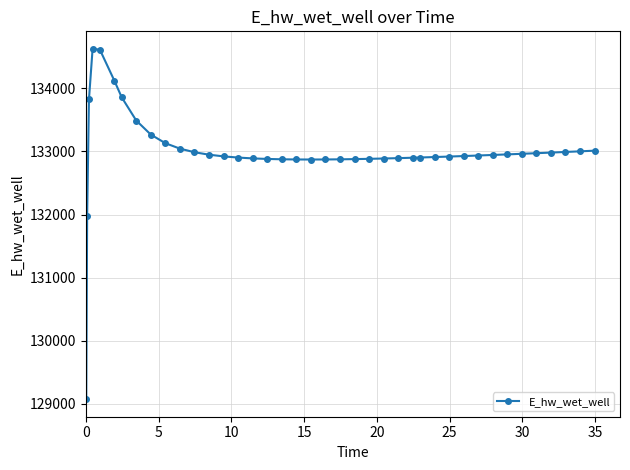

What is the maximum value shown in the chart?

134628.0